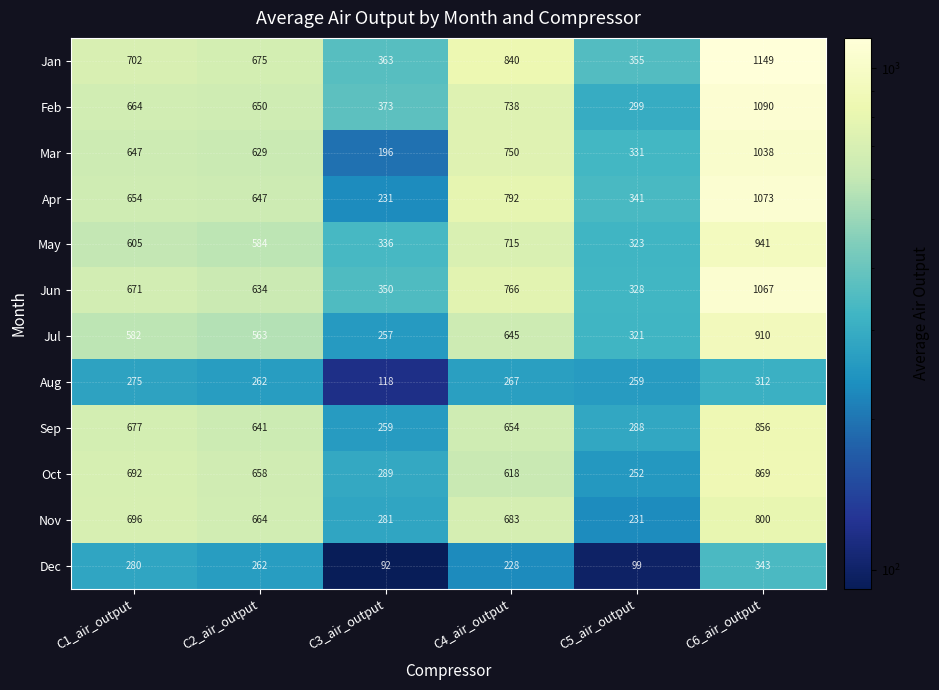

Count the number of categories in the chart.

6